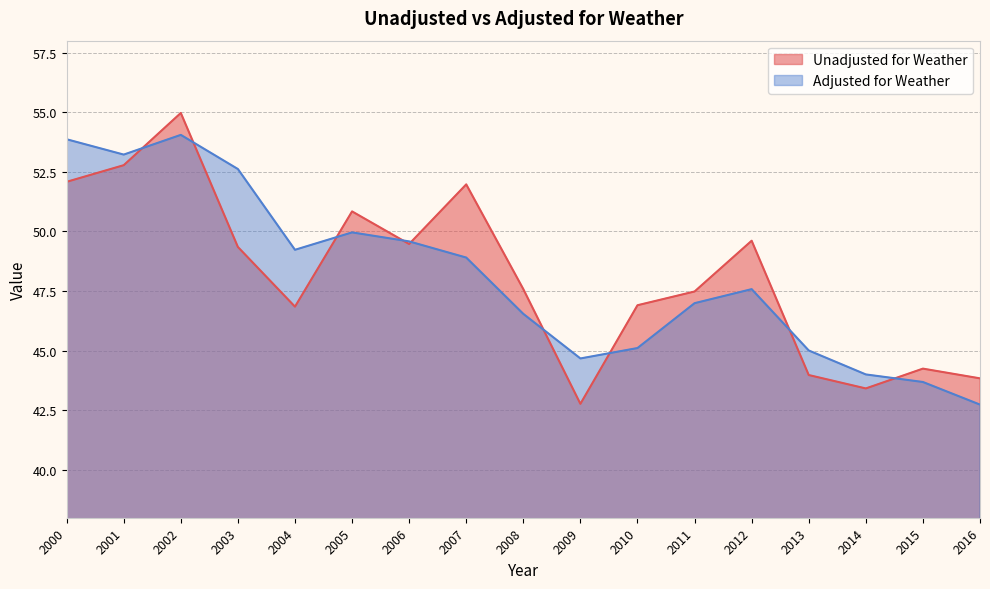

After their last crossing, which series has the higher values: Unadjusted for Weather or Adjusted for Weather?

Unadjusted for Weather